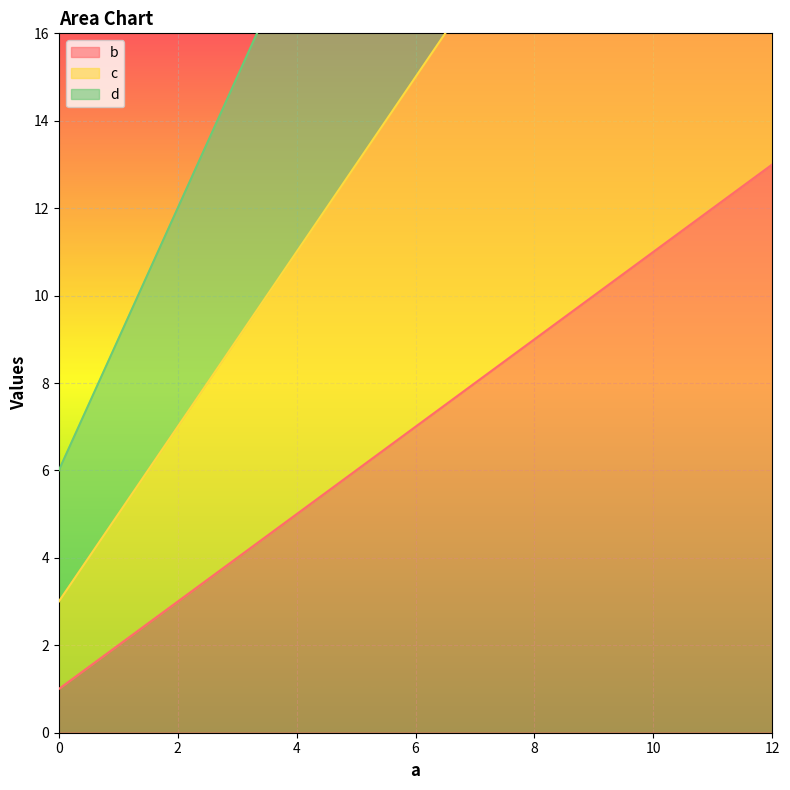

True or false: b has more than 0 points higher than both neighbors.

False